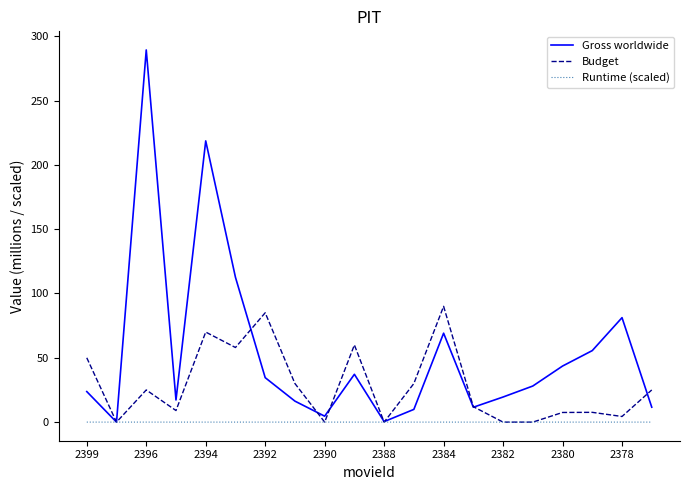

Rank the series by their average value, from lowest to highest.

Runtime (scaled), Budget, Gross worldwide